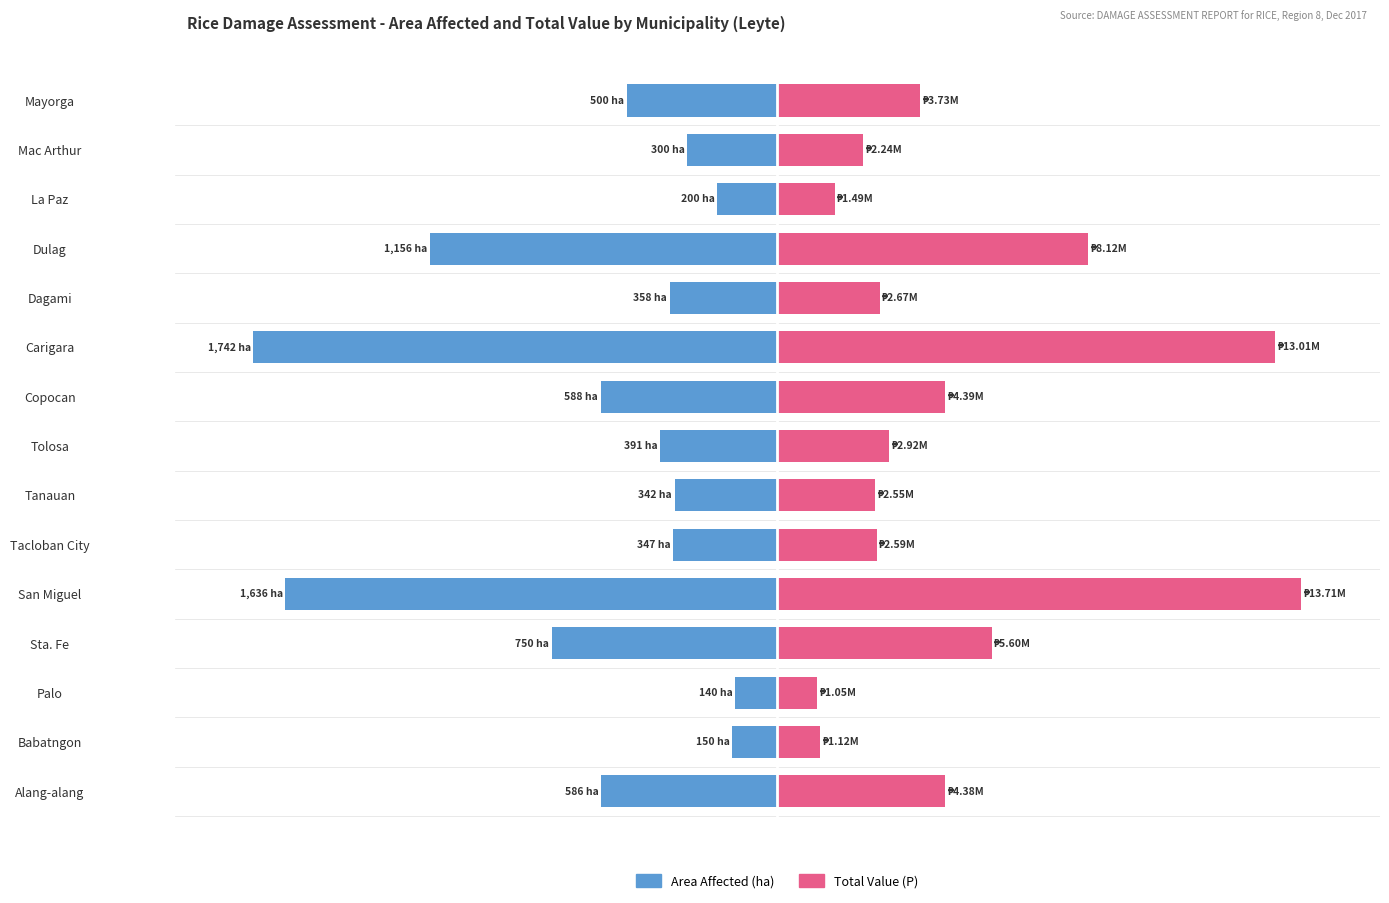

Is the value of Total Value (P) at Alang-alang greater than the value of Area Affected (ha) at Sta. Fe?

Yes